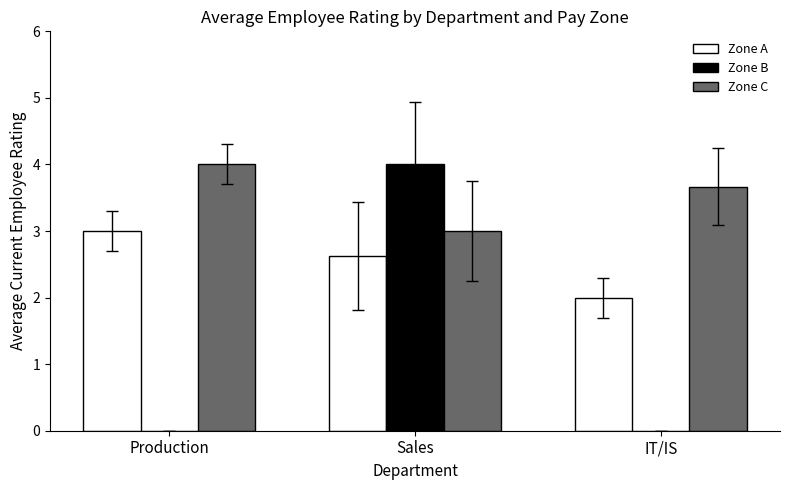

What is the sum of all Zone A values?

7.6